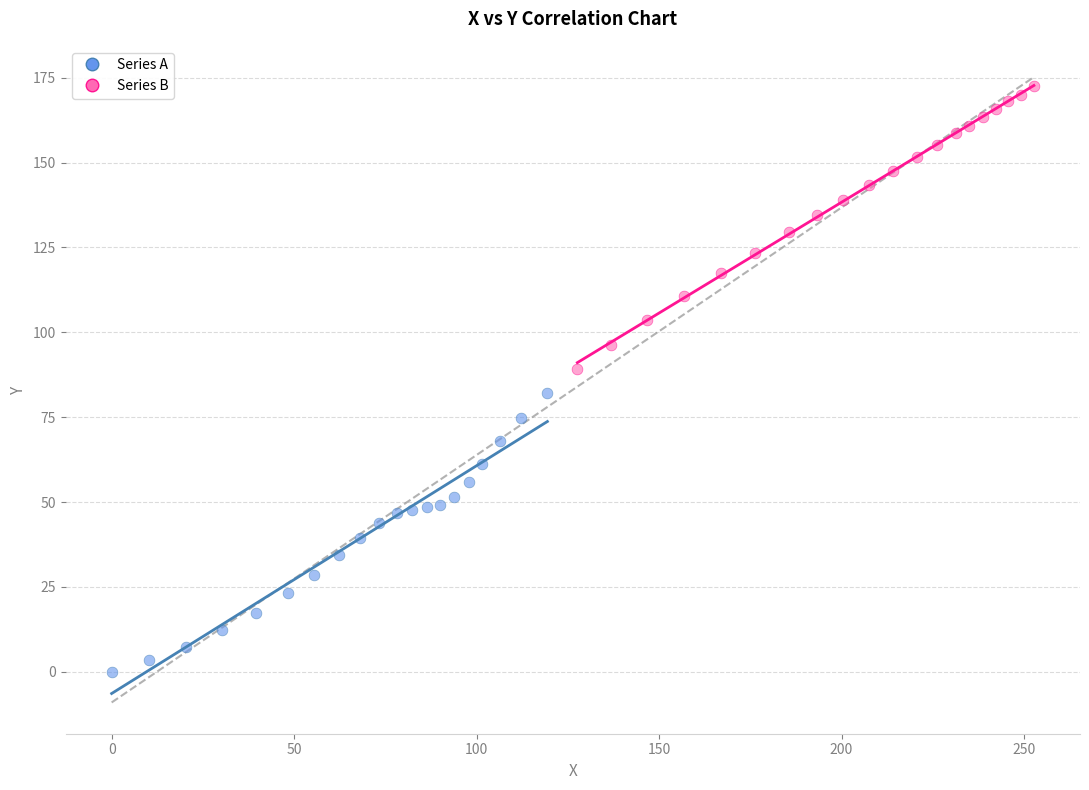

What are all the series names shown in the legend?

Series A, Series B